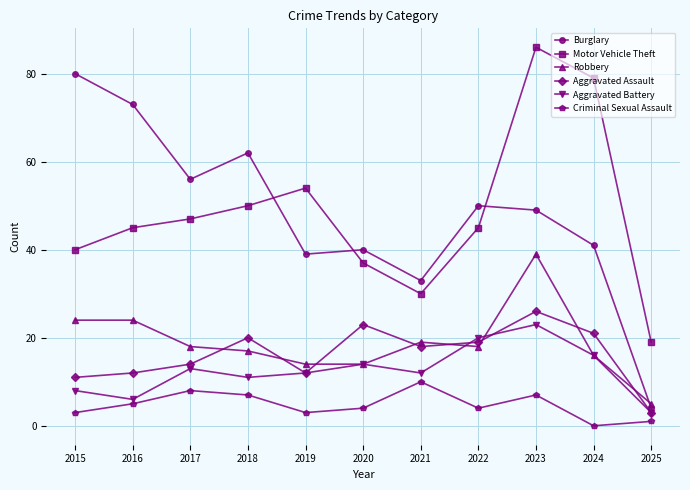

How many data points in Burglary are less than 49?

5